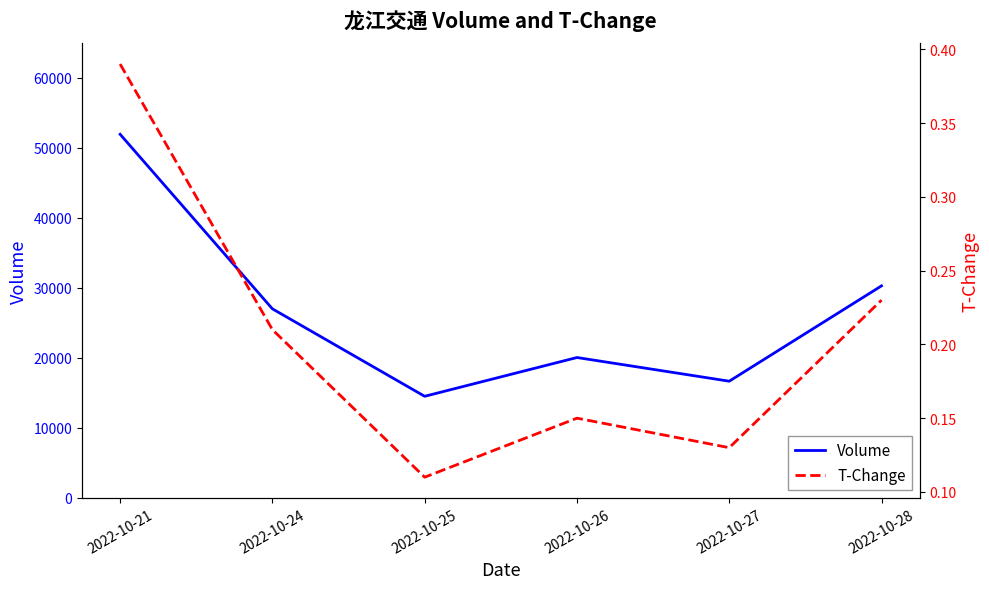

Rank the categories by T-Change value from lowest to highest.

2022-10-25, 2022-10-27, 2022-10-26, 2022-10-24, 2022-10-28, 2022-10-21